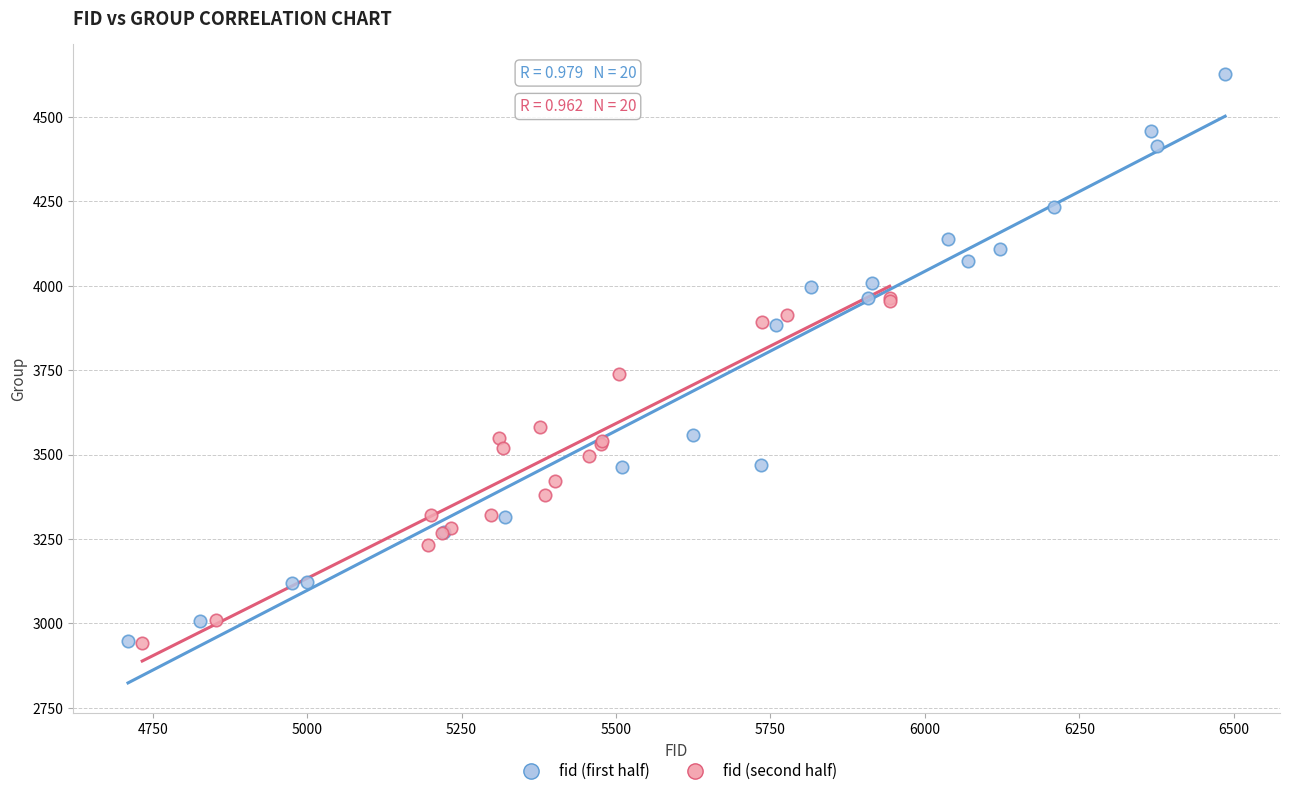

Which series has the widest spread of Y values?

fid (first half)